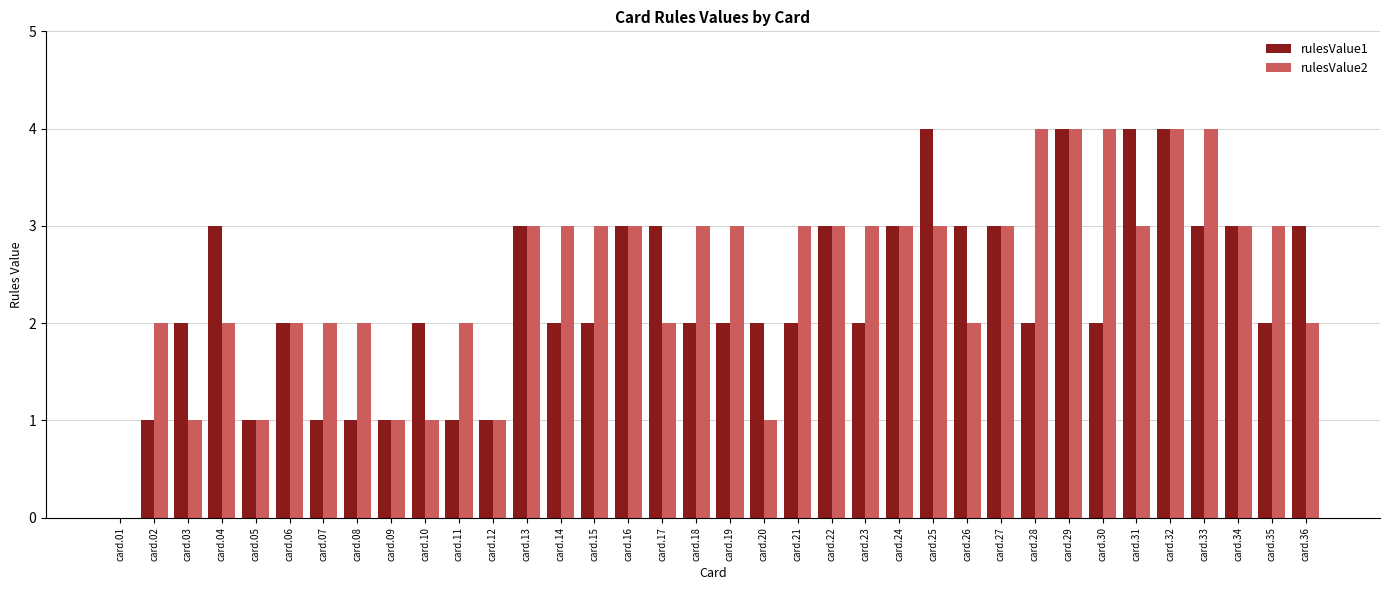

Reading left to right, list all the values displayed in this chart.

rulesValue1: card.01=0	card.02=1	card.03=2	card.04=3	card.05=1	card.06=2	card.07=1	card.08=1	card.09=1	card.10=2	card.11=1	card.12=1	card.13=3	card.14=2	card.15=2	card.16=3	card.17=3	card.18=2	card.19=2	card.20=2	card.21=2	card.22=3	card.23=2	card.24=3	card.25=4	card.26=3	card.27=3	card.28=2	card.29=4	card.30=2	card.31=4	card.32=4	card.33=3	card.34=3	card.35=2	card.36=3
rulesValue2: card.01=0	card.02=2	card.03=1	card.04=2	card.05=1	card.06=2	card.07=2	card.08=2	card.09=1	card.10=1	card.11=2	card.12=1	card.13=3	card.14=3	card.15=3	card.16=3	card.17=2	card.18=3	card.19=3	card.20=1	card.21=3	card.22=3	card.23=3	card.24=3	card.25=3	card.26=2	card.27=3	card.28=4	card.29=4	card.30=4	card.31=3	card.32=4	card.33=4	card.34=3	card.35=3	card.36=2